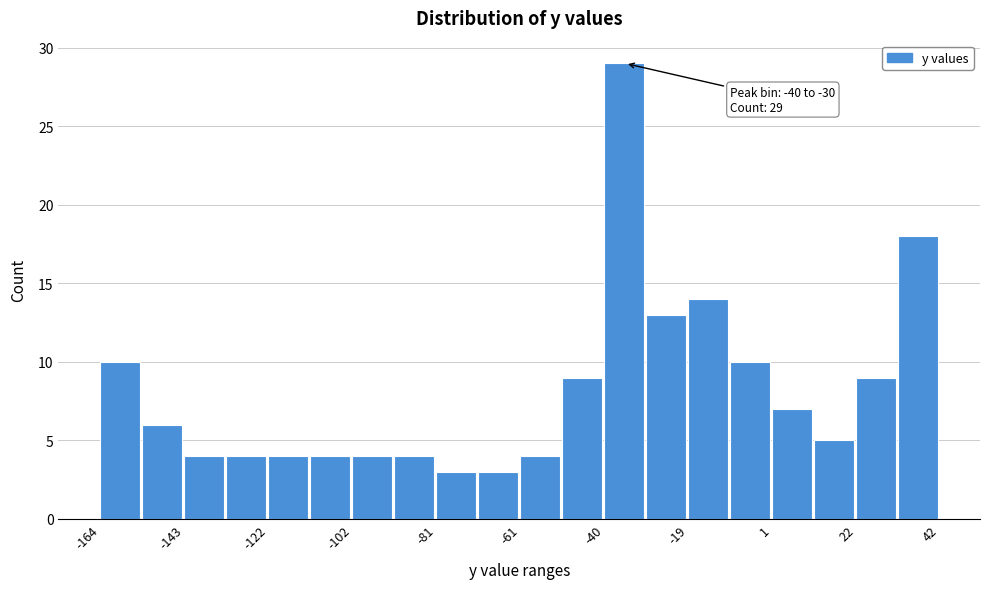

Around what value on the x-axis is the tallest bar? Give the approximate position of its centre, as read against the axis.

-35